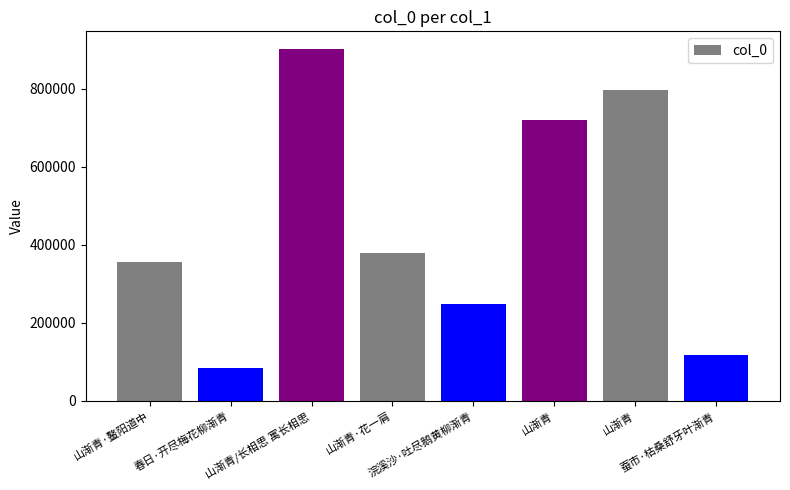

Does the chart contain any negative values?

No